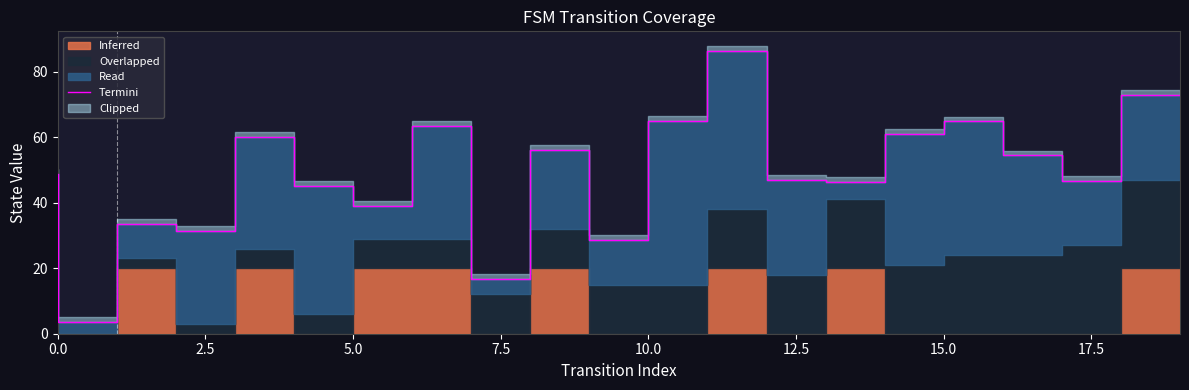

How many lines are shown in the chart?

1